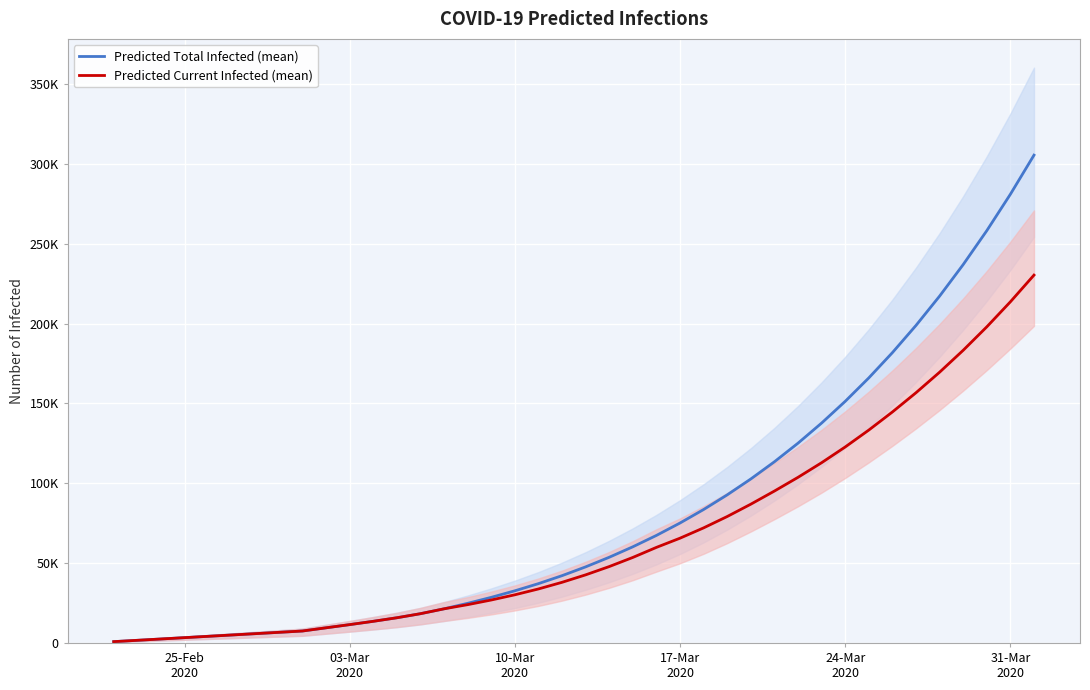

Which series has the widest spread of values?

Predicted Total Infected (mean)